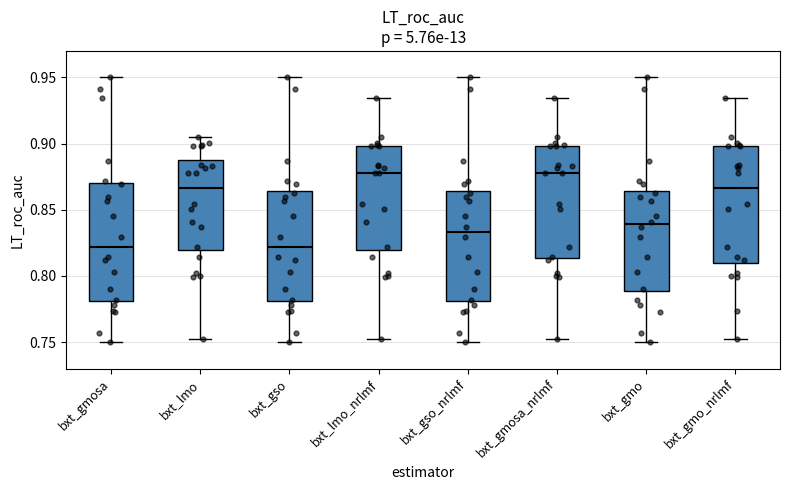

Reading left to right, transcribe this box plot: for each box, give where its median line is, the range the box spans, and where its two whiskers end, as read against the y-axis. The values are not printed on the chart, so give them approximately, as read against the axis.

bxt_gmosa: median 0.820, box 0.780 to 0.870, whiskers 0.750 to 0.950
bxt_lmo: median 0.865, box 0.820 to 0.885, whiskers 0.755 to 0.905
bxt_gso: median 0.820, box 0.780 to 0.865, whiskers 0.750 to 0.950
bxt_lmo_nrlmf: median 0.880, box 0.820 to 0.900, whiskers 0.755 to 0.935
bxt_gso_nrlmf: median 0.835, box 0.780 to 0.865, whiskers 0.750 to 0.950
bxt_gmosa_nrlmf: median 0.880, box 0.815 to 0.900, whiskers 0.755 to 0.935
bxt_gmo: median 0.840, box 0.790 to 0.865, whiskers 0.750 to 0.950
bxt_gmo_nrlmf: median 0.865, box 0.810 to 0.900, whiskers 0.755 to 0.935